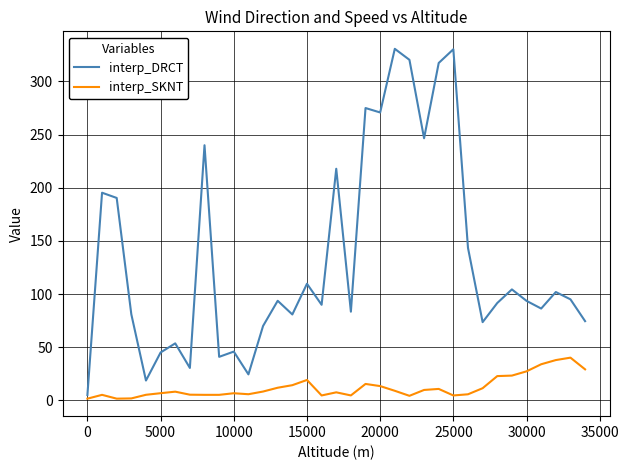

What is the average value of the interp_DRCT series?

133.5